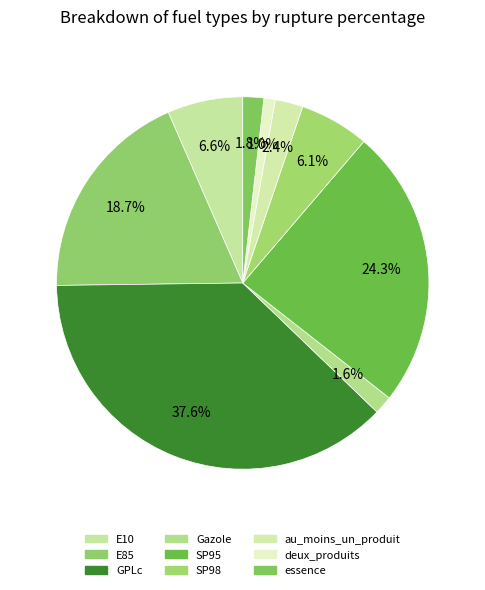

Rank the categories by value from lowest to highest.

deux_produits, Gazole, essence, au_moins_un_produit, SP98, E10, E85, SP95, GPLc